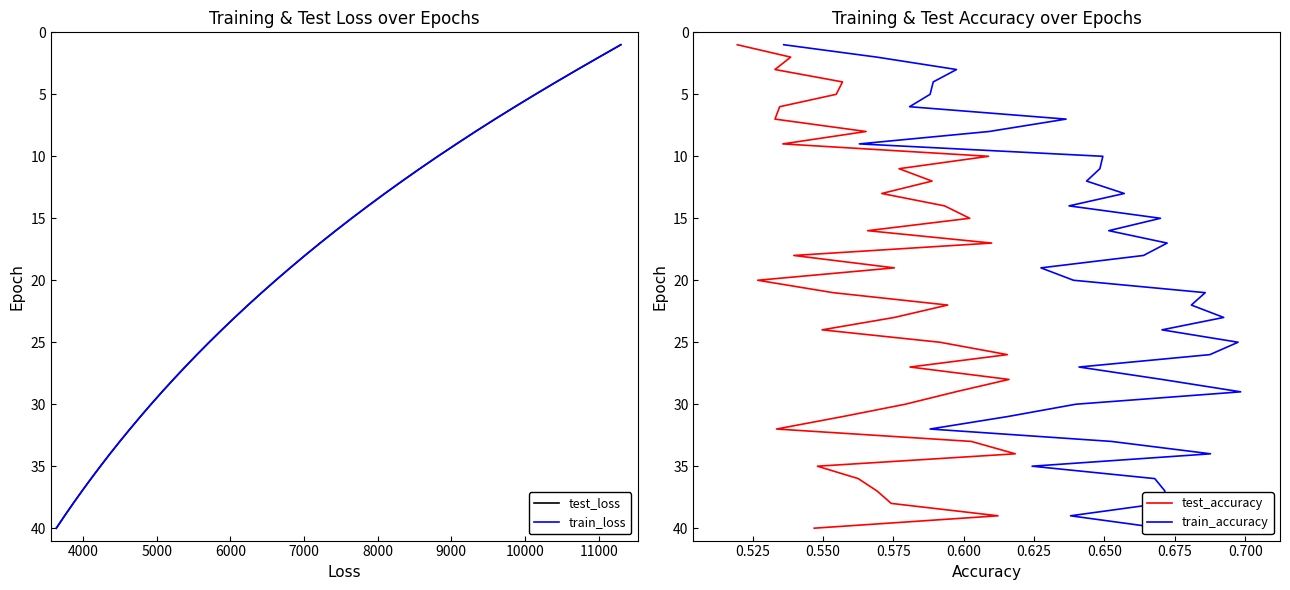

True or false: train_loss and train_accuracy intersect in this chart.

False